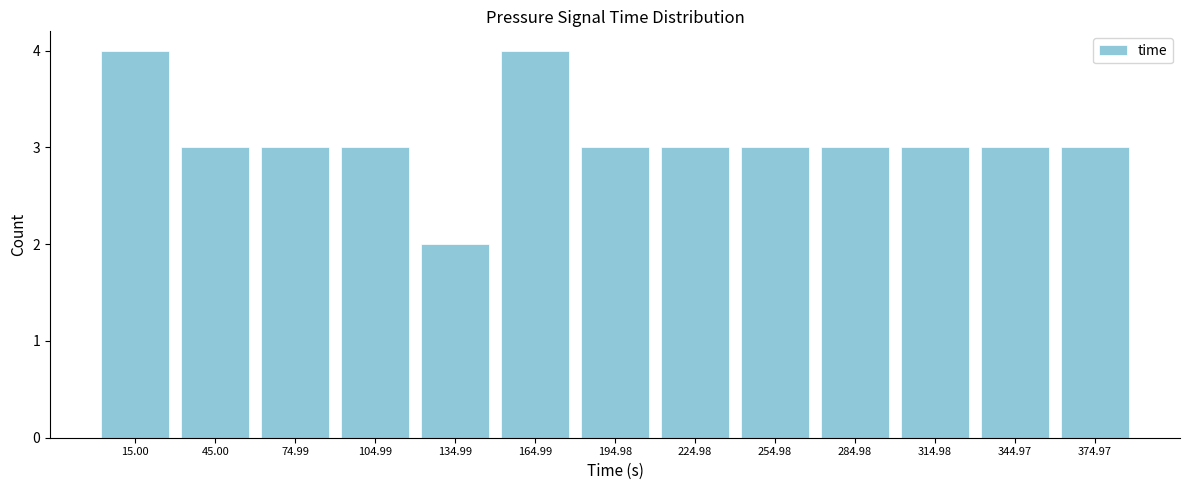

Reading left to right, list all the values displayed in this chart.

15.00=4	45.00=3	74.99=3	104.99=3	134.99=2	164.99=4	194.98=3	224.98=3	254.98=3	284.98=3	314.98=3	344.97=3	374.97=3